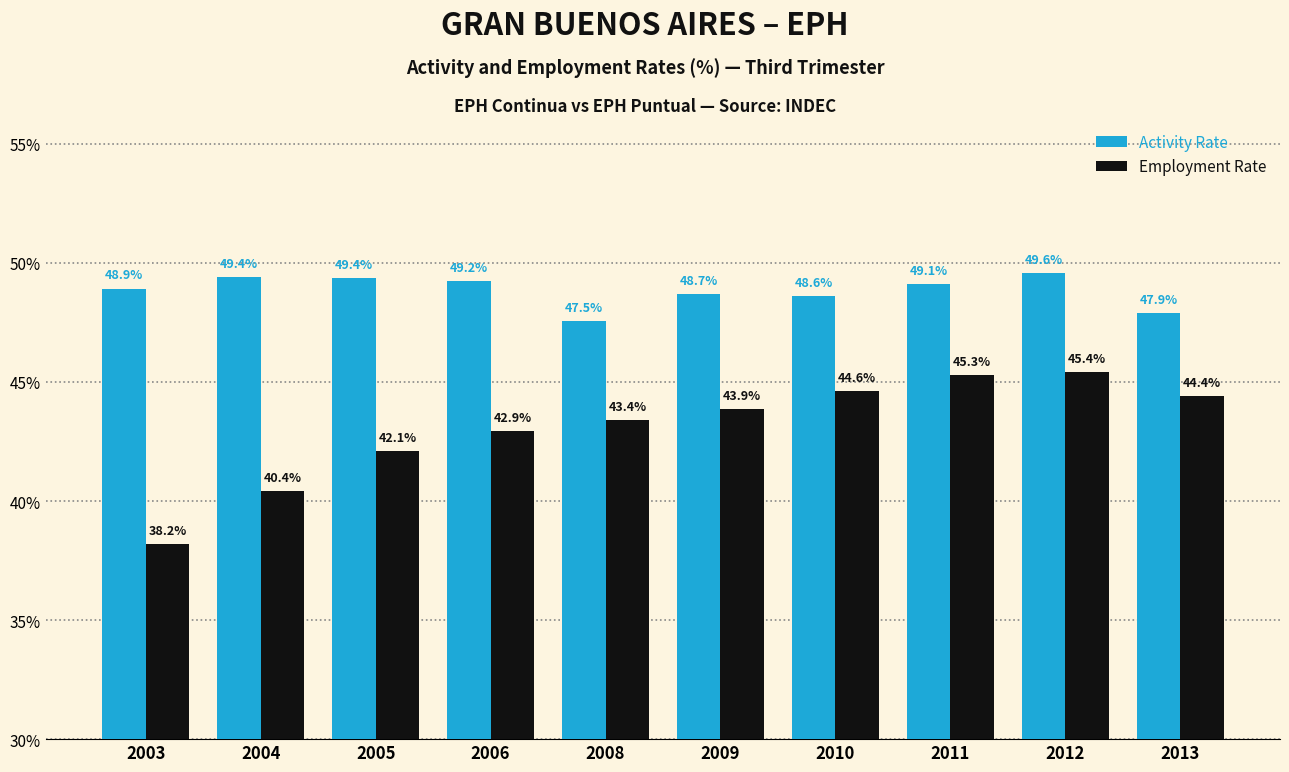

At which category is the sum across all series the highest?

2012